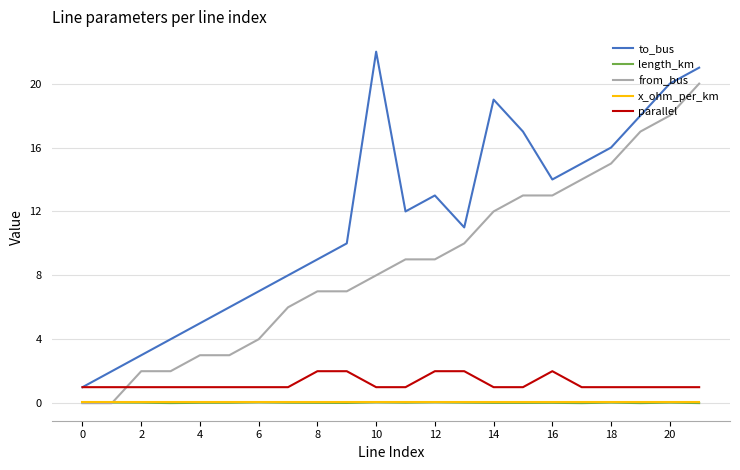

Which series has the largest range (max minus min)?

to_bus